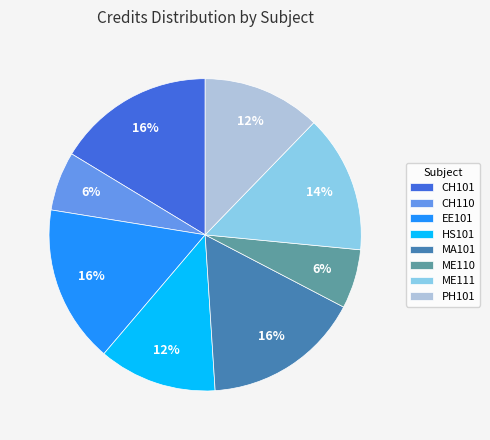

To the nearest percent, what is the difference between the ME110 and CH101 slice percentages?

10%